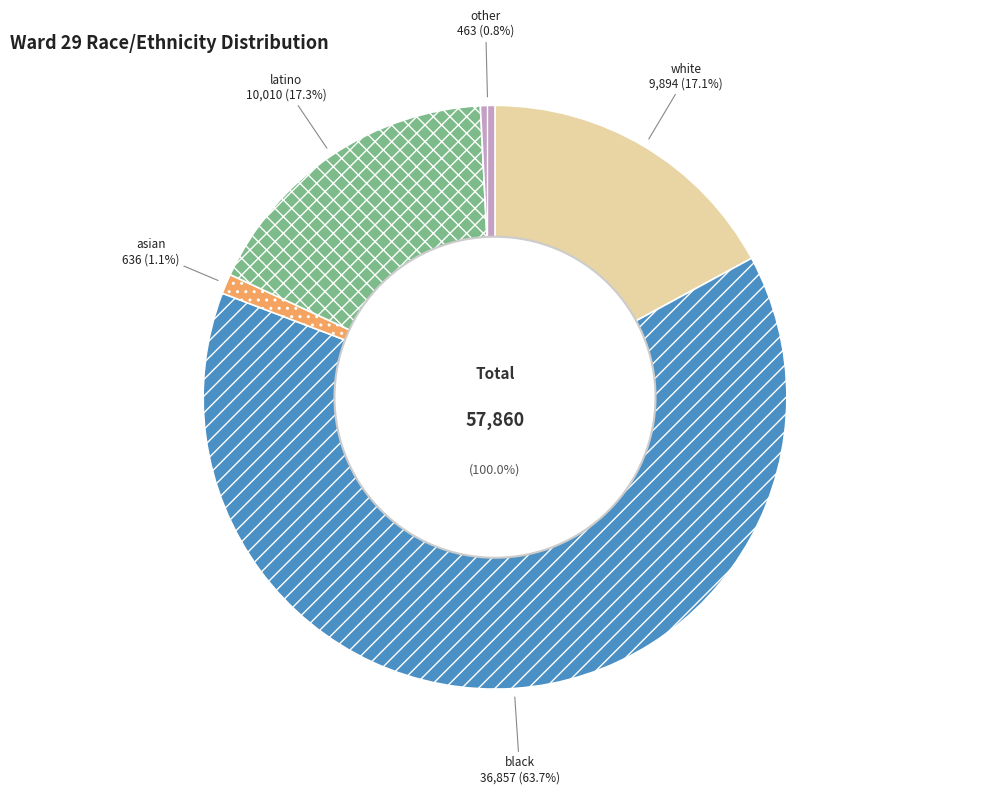

Which category accounts for the majority?

black